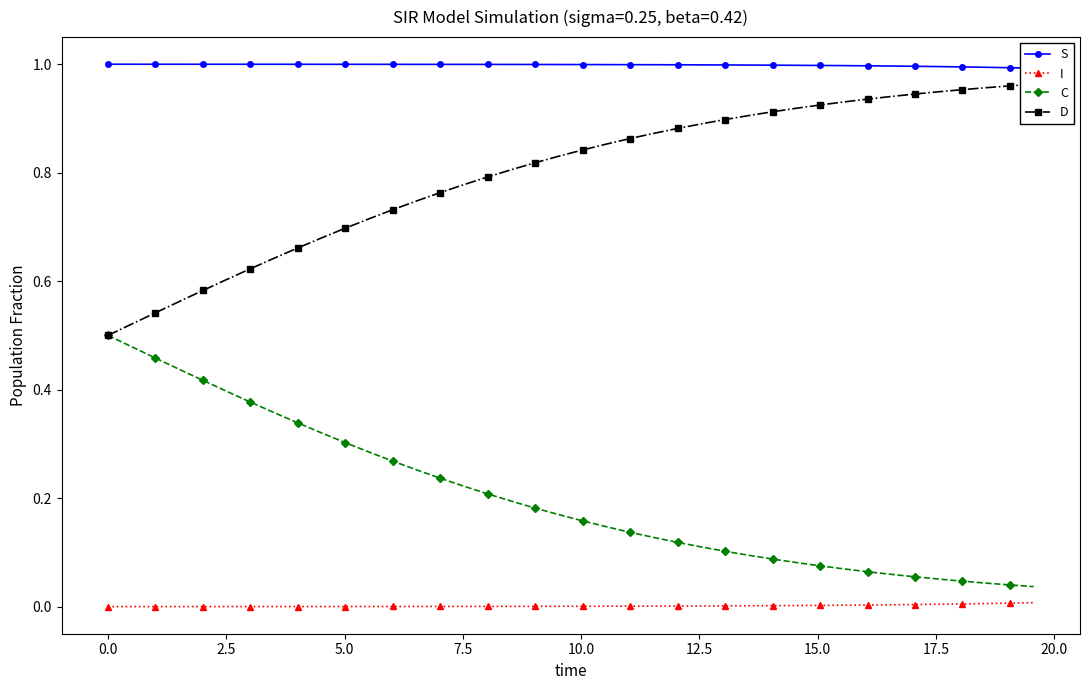

Reading right to left, list all the values displayed in this chart.

S: 1.0	1.0	1.0	1.0	1.0	1.0	1.0	1.0	1.0	1.0	1.0	1.0	1.0	1.0	1.0	1.0	1.0	1.0	1.0	1.0	1.0	1.0	1.0	1.0	1.0	1.0	1.0	1.0	1.0	1.0	1.0	1.0	1.0	1.0	1.0	1.0	1.0	1.0	1.0	1.0
I: 0.0	0.0	0.0	0.0	0.0	0.0	0.0	0.0	0.0	0.0	0.0	0.0	0.0	0.0	0.0	0.0	0.0	0.0	0.0	0.0	0.0	0.0	0.0	0.0	0.0	0.0	0.0	0.0	0.0	0.0	0.0	0.0	0.0	0.0	0.0	0.0	0.0	0.0	0.0	0.0
C: 0.0	0.0	0.0	0.0	0.1	0.1	0.1	0.1	0.1	0.1	0.1	0.1	0.1	0.1	0.1	0.1	0.1	0.1	0.1	0.2	0.2	0.2	0.2	0.2	0.2	0.2	0.3	0.3	0.3	0.3	0.3	0.3	0.4	0.4	0.4	0.4	0.4	0.5	0.5	0.5
D: 1.0	1.0	1.0	1.0	0.9	0.9	0.9	0.9	0.9	0.9	0.9	0.9	0.9	0.9	0.9	0.9	0.9	0.9	0.9	0.8	0.8	0.8	0.8	0.8	0.8	0.8	0.7	0.7	0.7	0.7	0.7	0.7	0.6	0.6	0.6	0.6	0.6	0.5	0.5	0.5